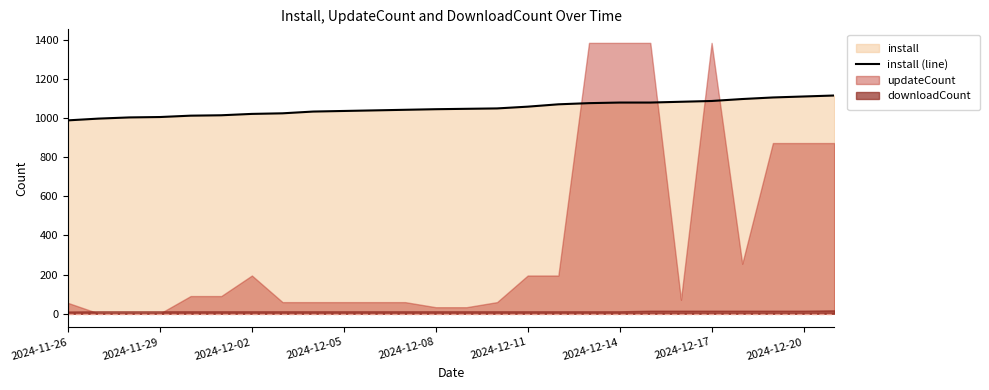

Does the chart have visible grid lines?

No